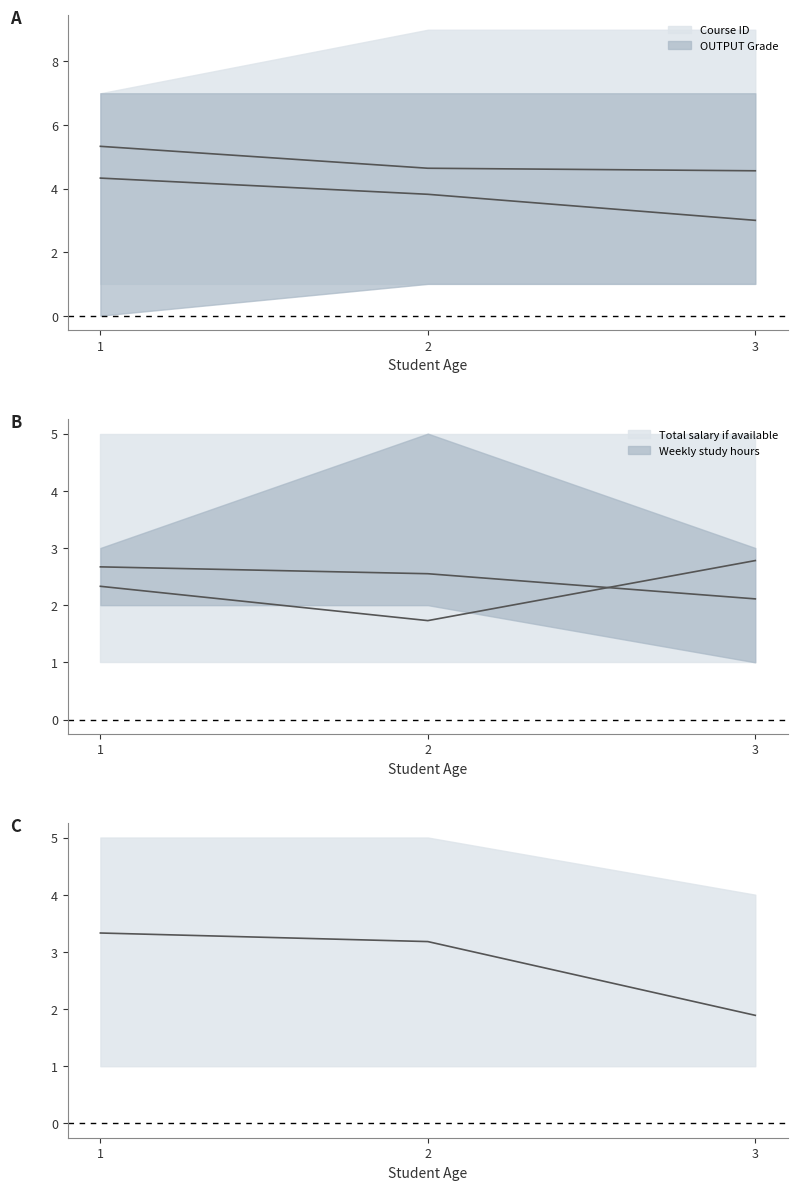

What is the sum of the Total salary if available values at 1 and 2?

4.1